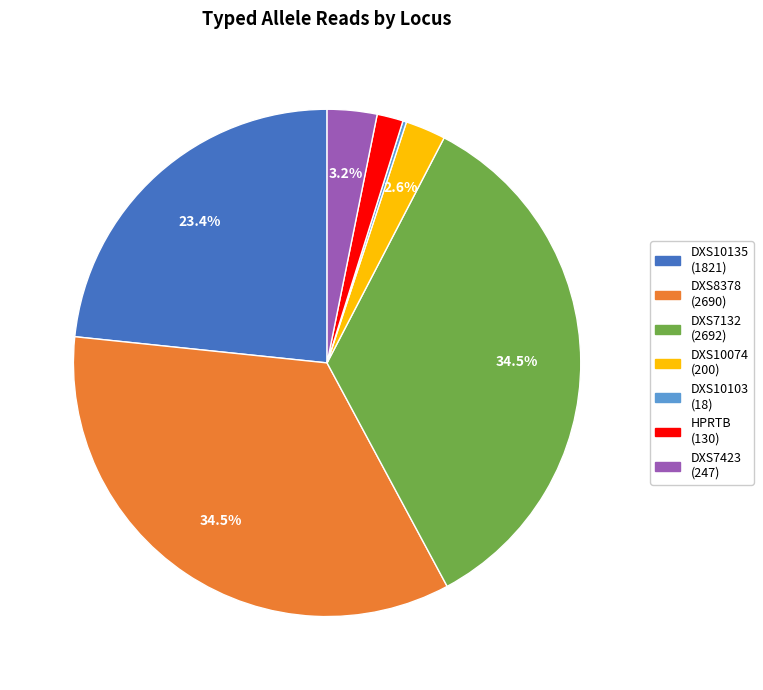

Does DXS10074 account for over 50% of the chart?

No